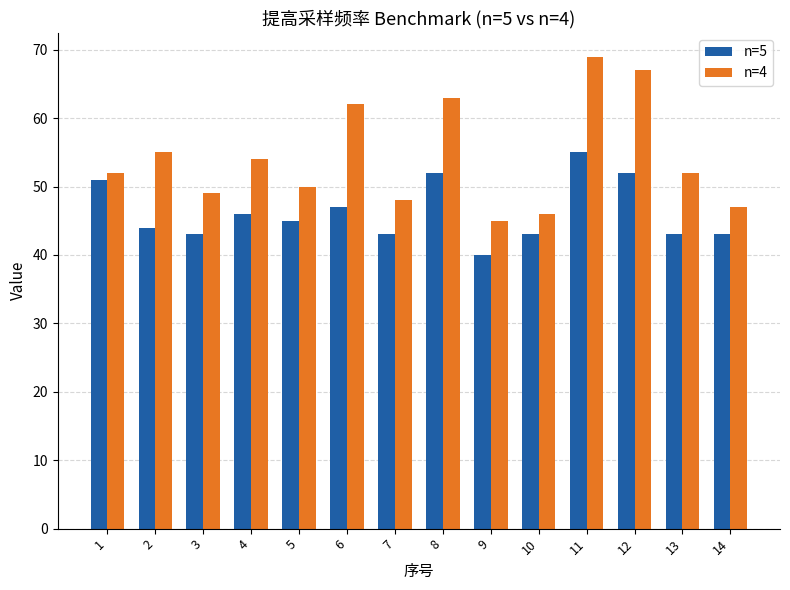

Are the bars grouped side by side (vs. stacked)?

Yes